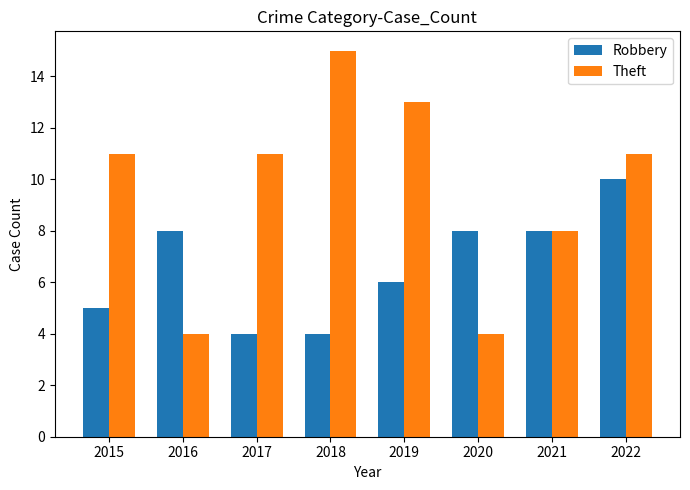

How many Robbery values are between 5 and 8?

5